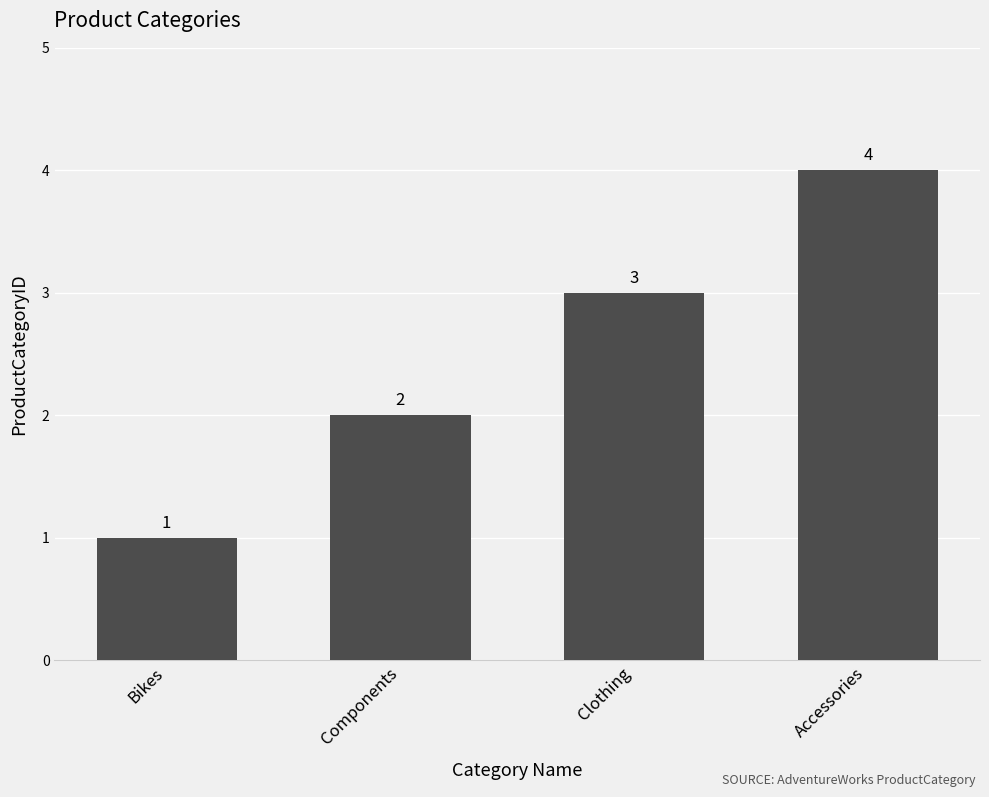

Reading right to left, transcribe all the data shown in this chart.

Accessories=4	Clothing=3	Components=2	Bikes=1